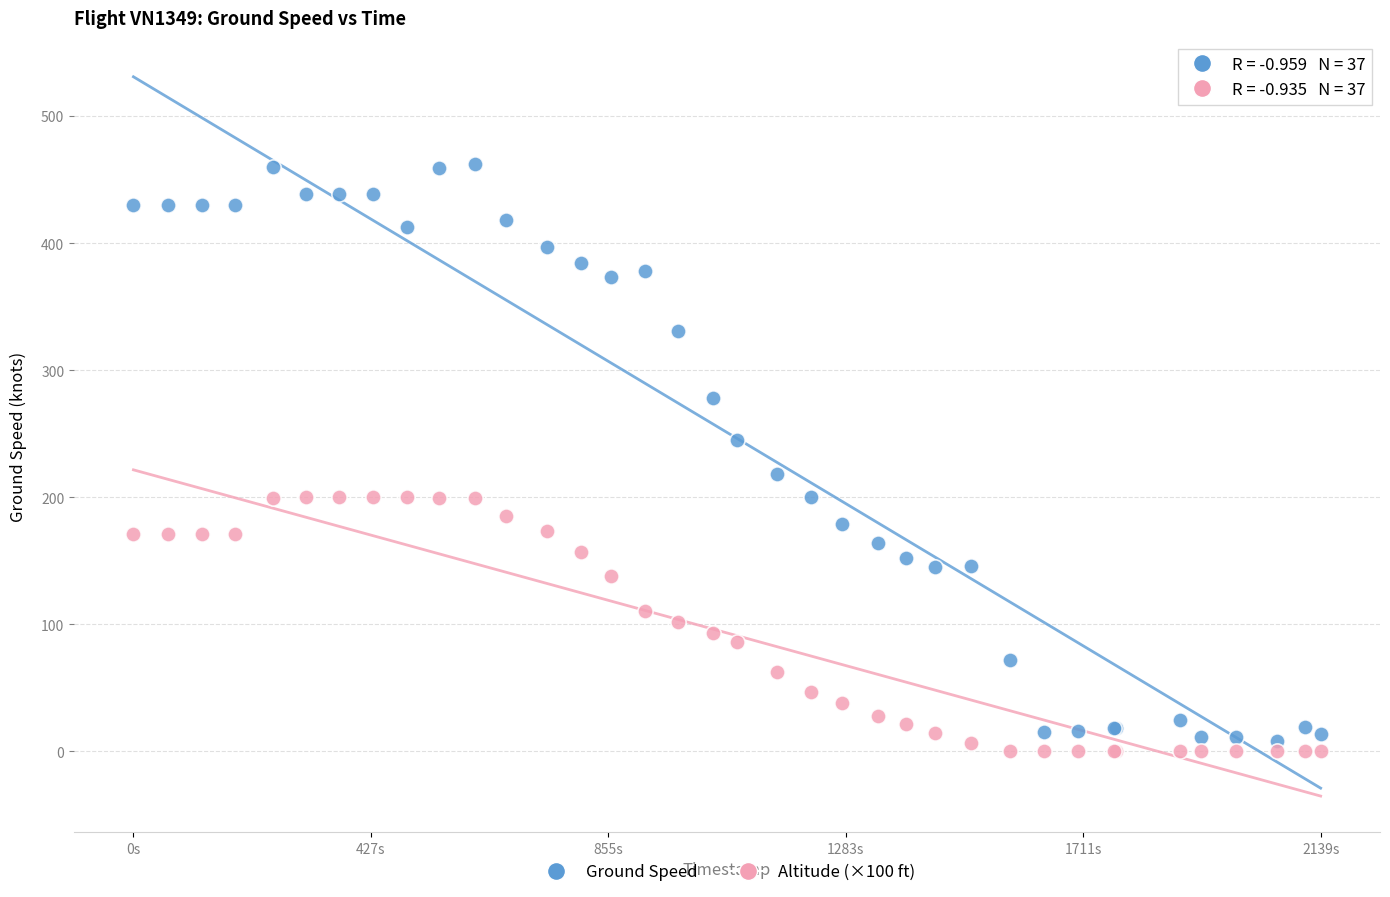

Which series reaches the maximum Y coordinate?

Ground Speed